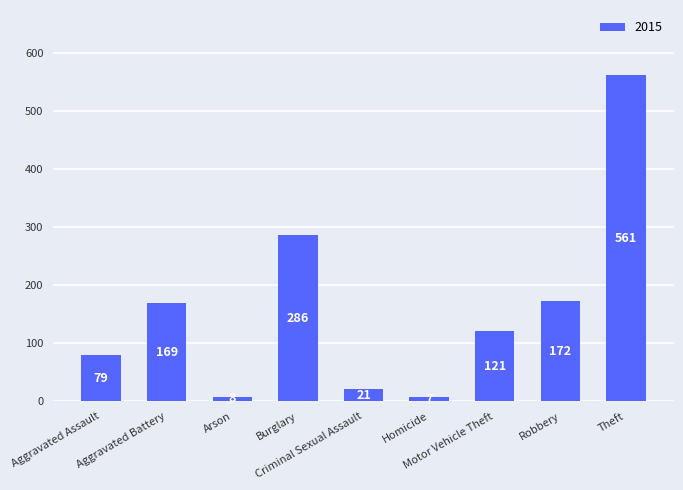

What is the difference between the maximum and minimum values?

554